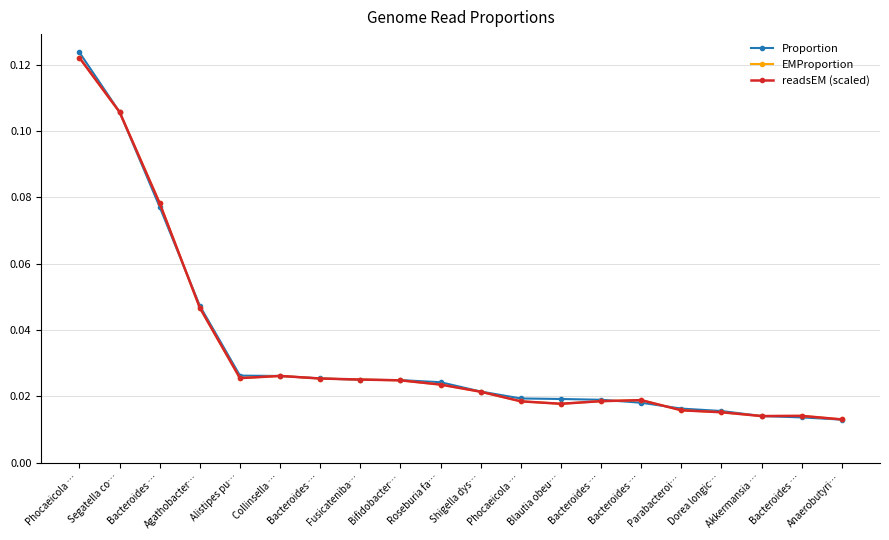

Count the number of data series in this chart.

3